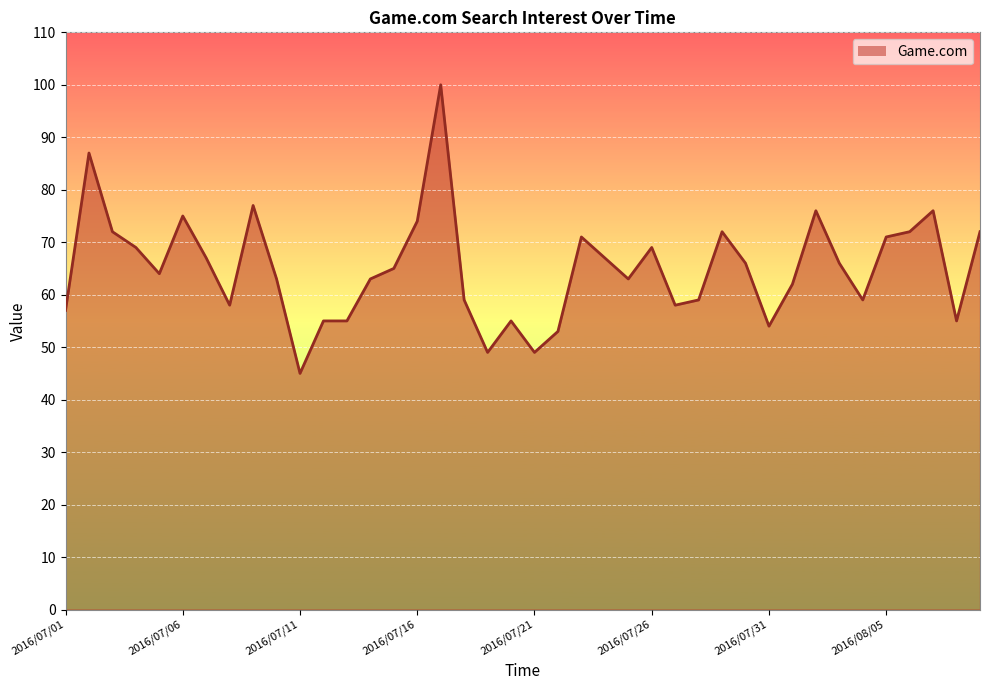

What is the difference between the maximum and minimum values?

55